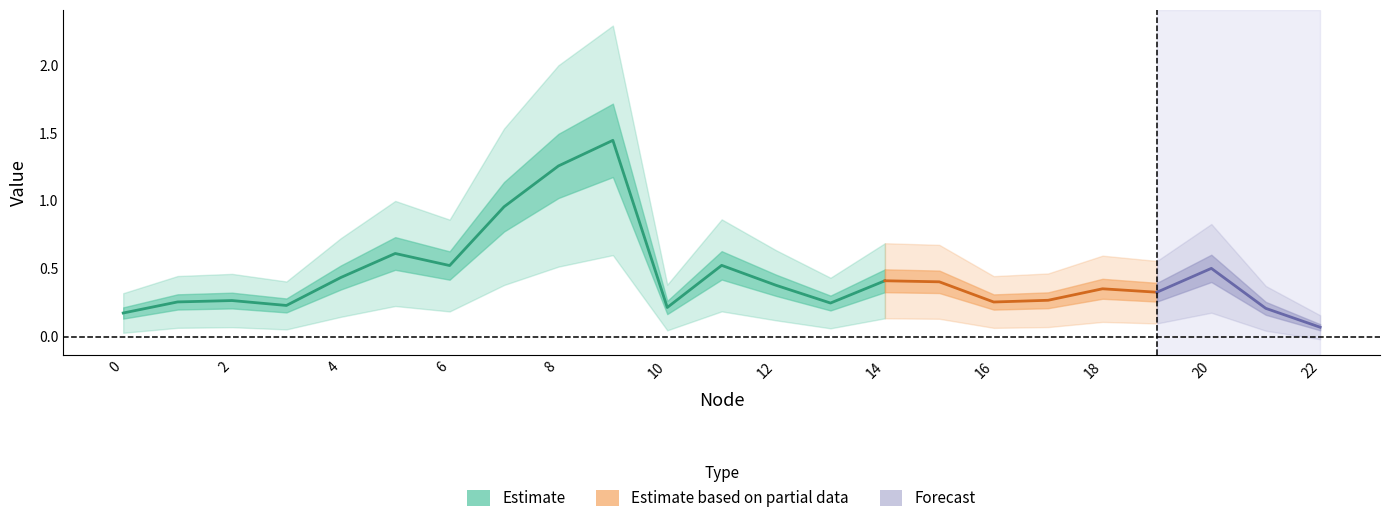

Which label corresponds to the smallest value in the chart?

22